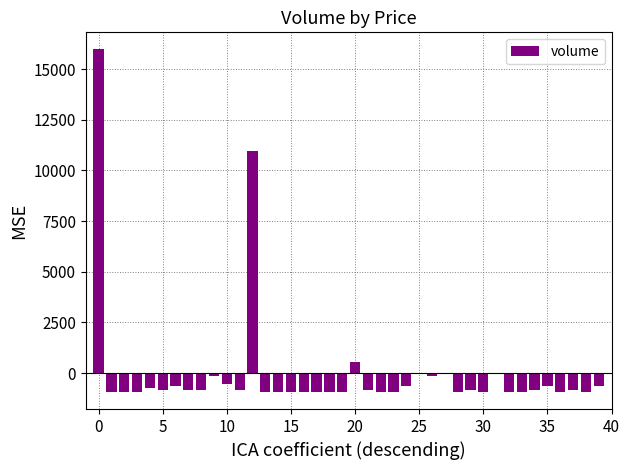

What is the maximum value shown in the chart?

15970